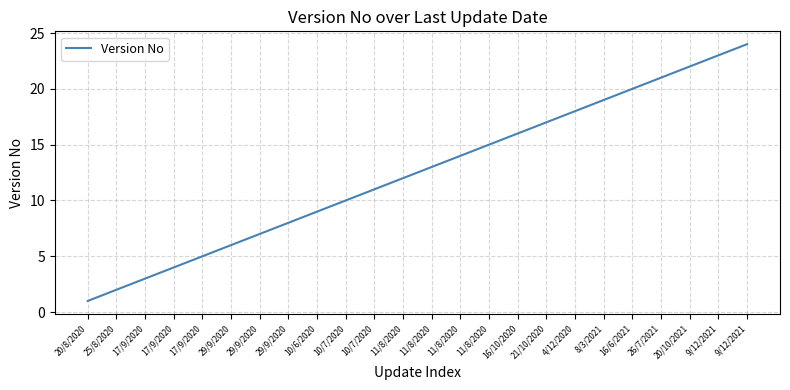

What is the difference between the values at 17/9/2020 and 9/12/2021?

21